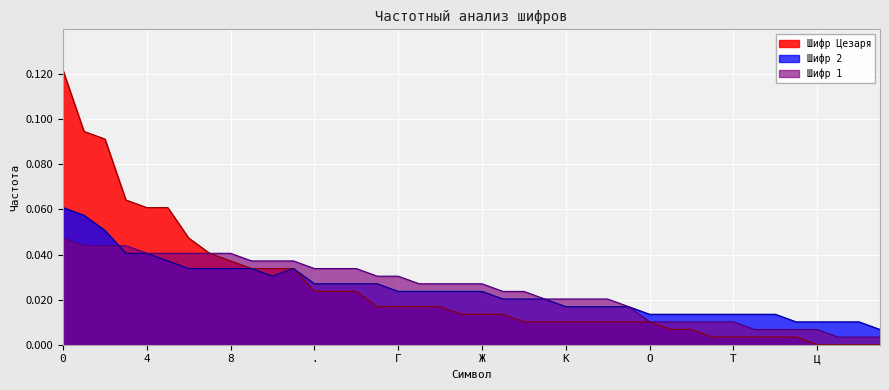

List the labels in order of Шифр 2 value, largest first.

0, 1, 2, 3, 4, 5, 6, 7, 8, 9, ,  , ., А, Б, В, Г, Д, Е, Ё, Ж, З, И, Й, К, Л, М, Н, О, П, Р, С, Т, У, Ф, Х, Ц, Ч, Ш, Щ